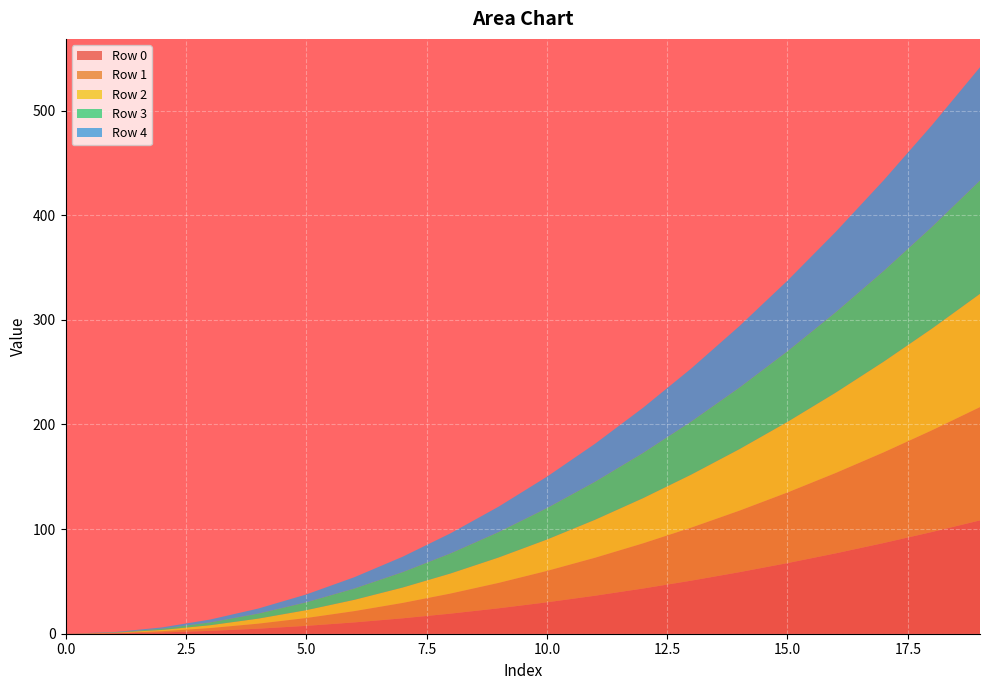

Reading left to right, list all the values displayed in this chart.

Row 0: 0.0	0.3	1.2	2.7	4.8	7.5	10.8	14.7	19.2	24.3	30.0	36.3	43.2	50.7	58.8	67.5	76.8	86.7	97.2	108.3
Row 1: 0.0	0.3	1.2	2.7	4.8	7.5	10.8	14.7	19.2	24.3	30.0	36.3	43.2	50.7	58.8	67.5	76.8	86.7	97.2	108.3
Row 2: 0.0	0.3	1.2	2.7	4.8	7.5	10.8	14.7	19.2	24.3	30.0	36.3	43.2	50.7	58.8	67.5	76.8	86.7	97.2	108.3
Row 3: 0.0	0.3	1.2	2.7	4.8	7.5	10.8	14.7	19.2	24.3	30.0	36.3	43.2	50.7	58.8	67.5	76.8	86.7	97.2	108.3
Row 4: 0.0	0.3	1.2	2.7	4.8	7.5	10.8	14.7	19.2	24.3	30.0	36.3	43.2	50.7	58.8	67.5	76.8	86.7	97.2	108.3